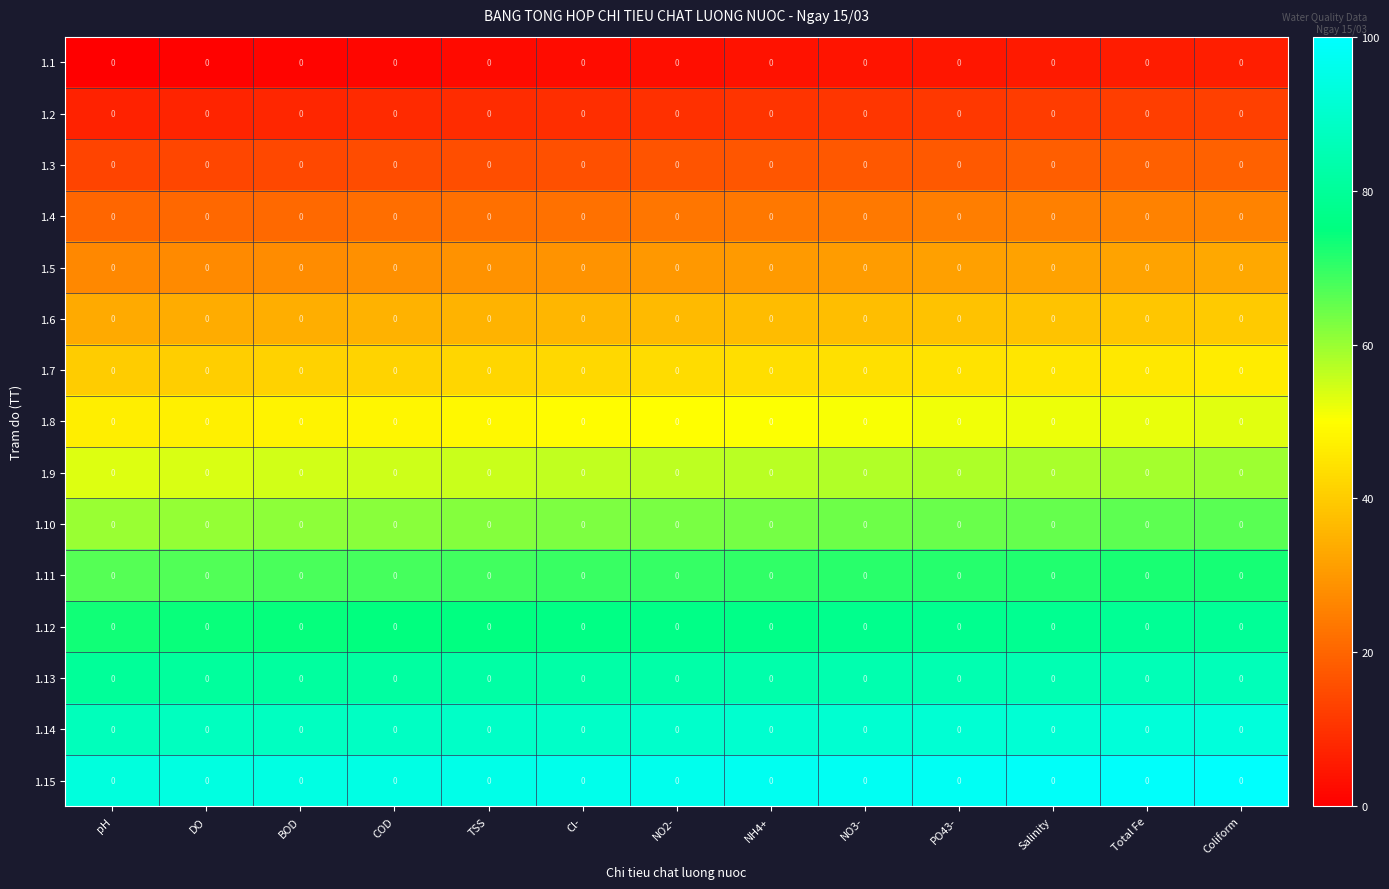

What is the sum of all 1.12 values?

993.3